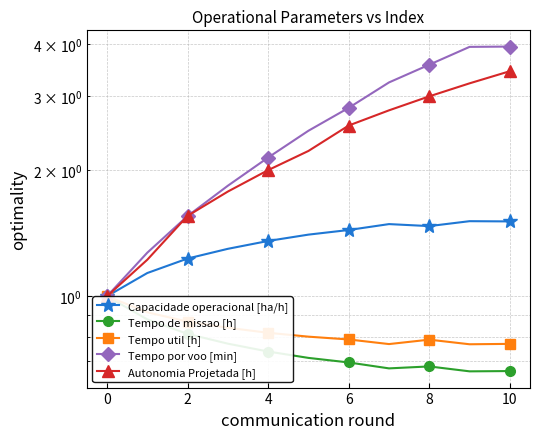

Rank the series at 8 from highest to lowest value.

Tempo por voo [min], Autonomia Projetada [h], Capacidade operacional [ha/h], Tempo util [h], Tempo de missao [h]